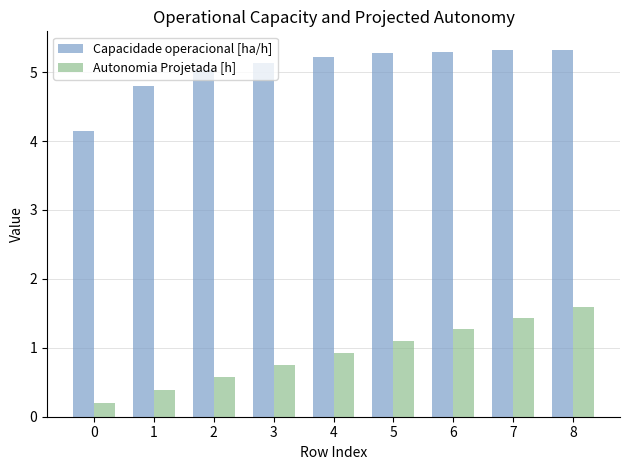

How many bars are there in total?

18